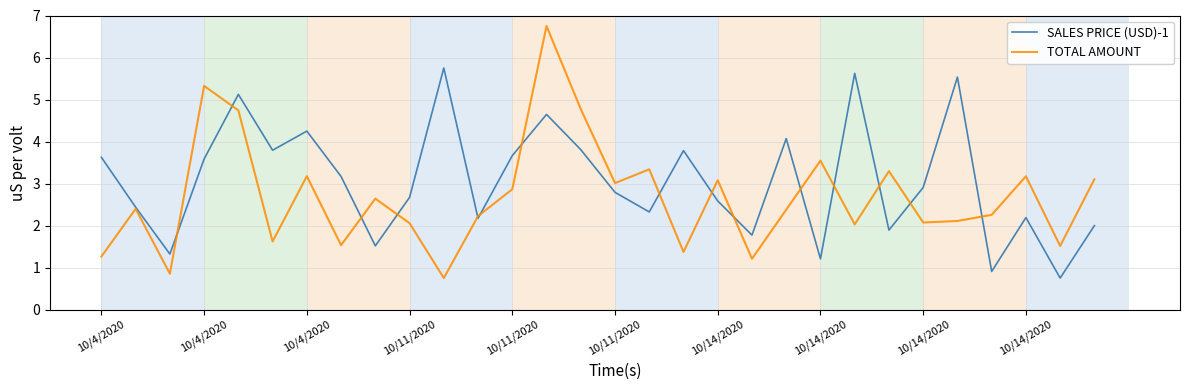

What is the greatest value displayed?

6.8